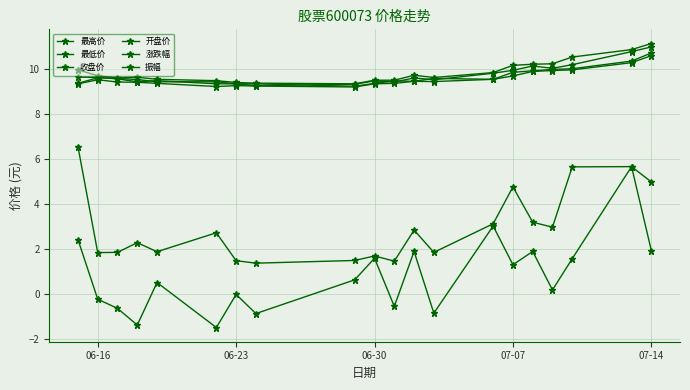

How many lines are shown in the chart?

6